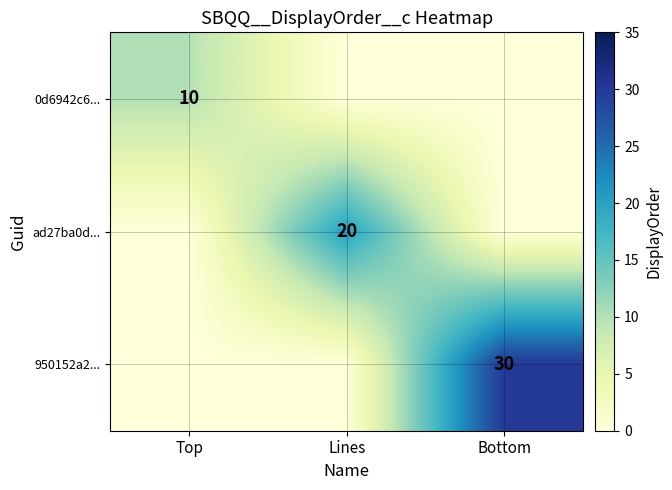

True or false: ad27ba0d... has a value of 27 at Lines.

False